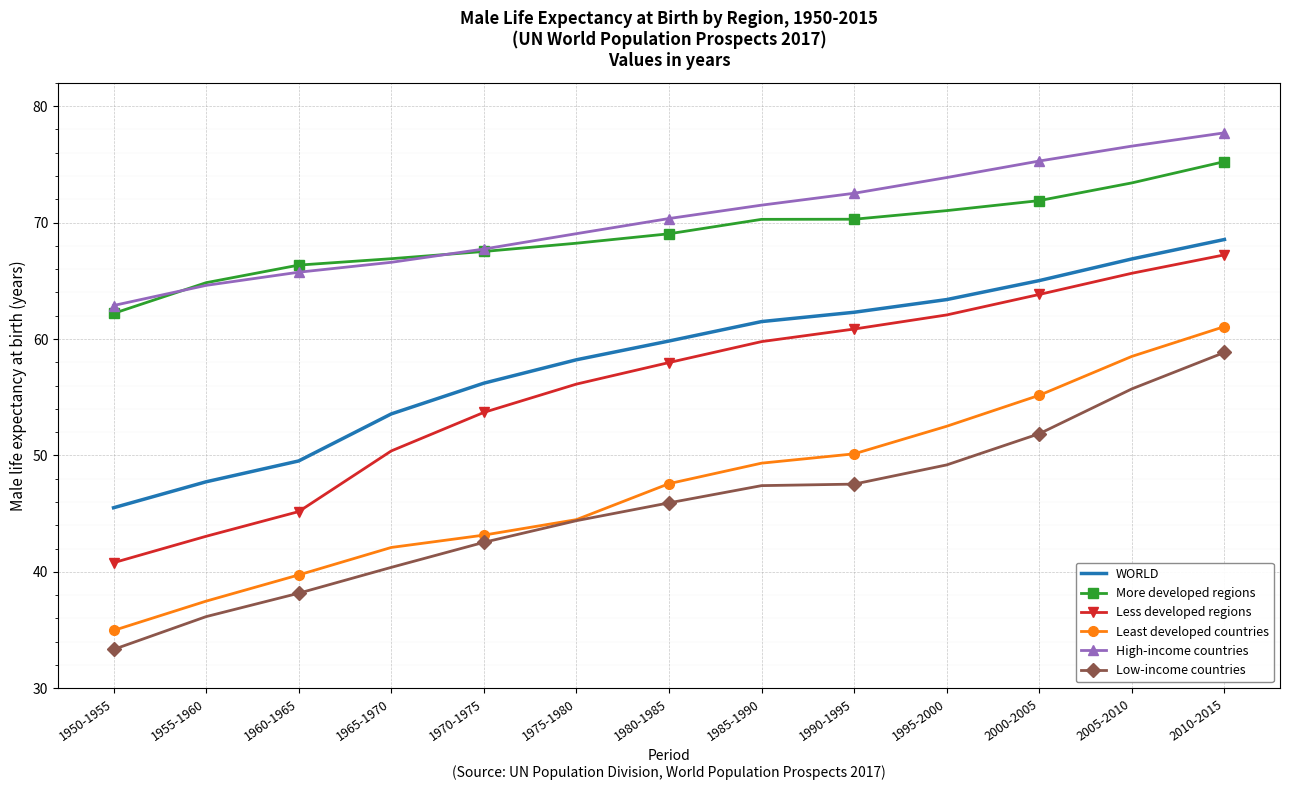

True or false: Less developed regions has a value of 65.7 at 2005-2010.

True